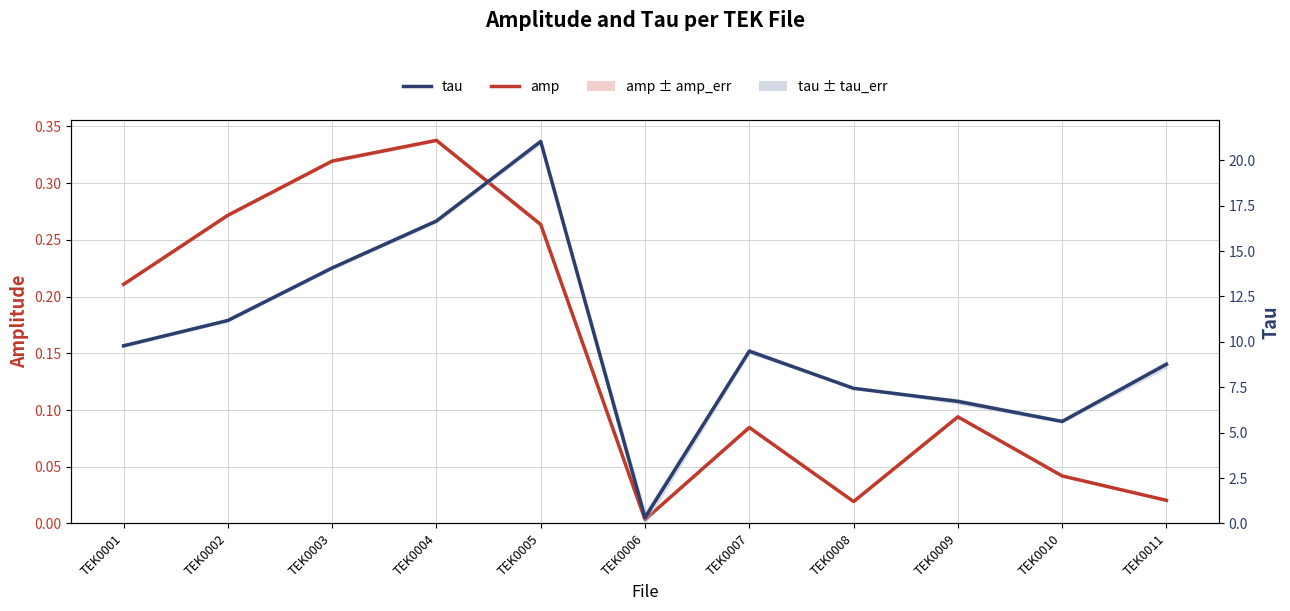

List the labels in order of amp value, largest first.

TEK0004, TEK0003, TEK0002, TEK0005, TEK0001, TEK0009, TEK0007, TEK0010, TEK0011, TEK0008, TEK0006